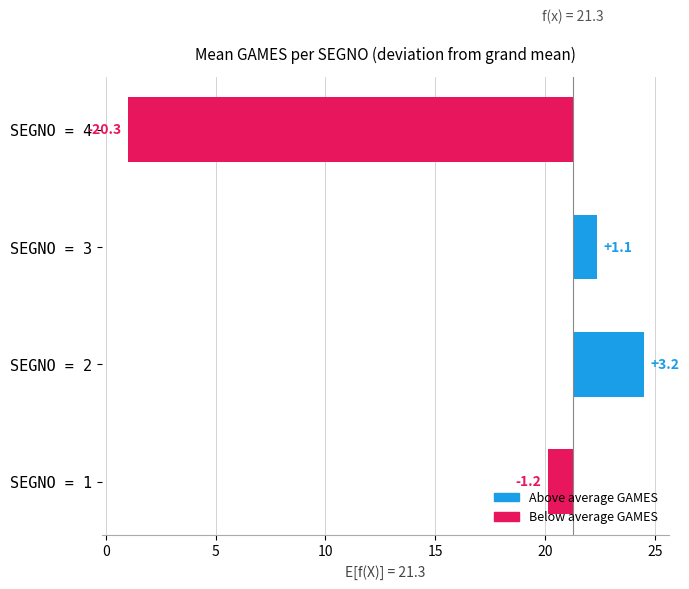

What is the difference between the Below average GAMES values at −5 and 0?

19.1